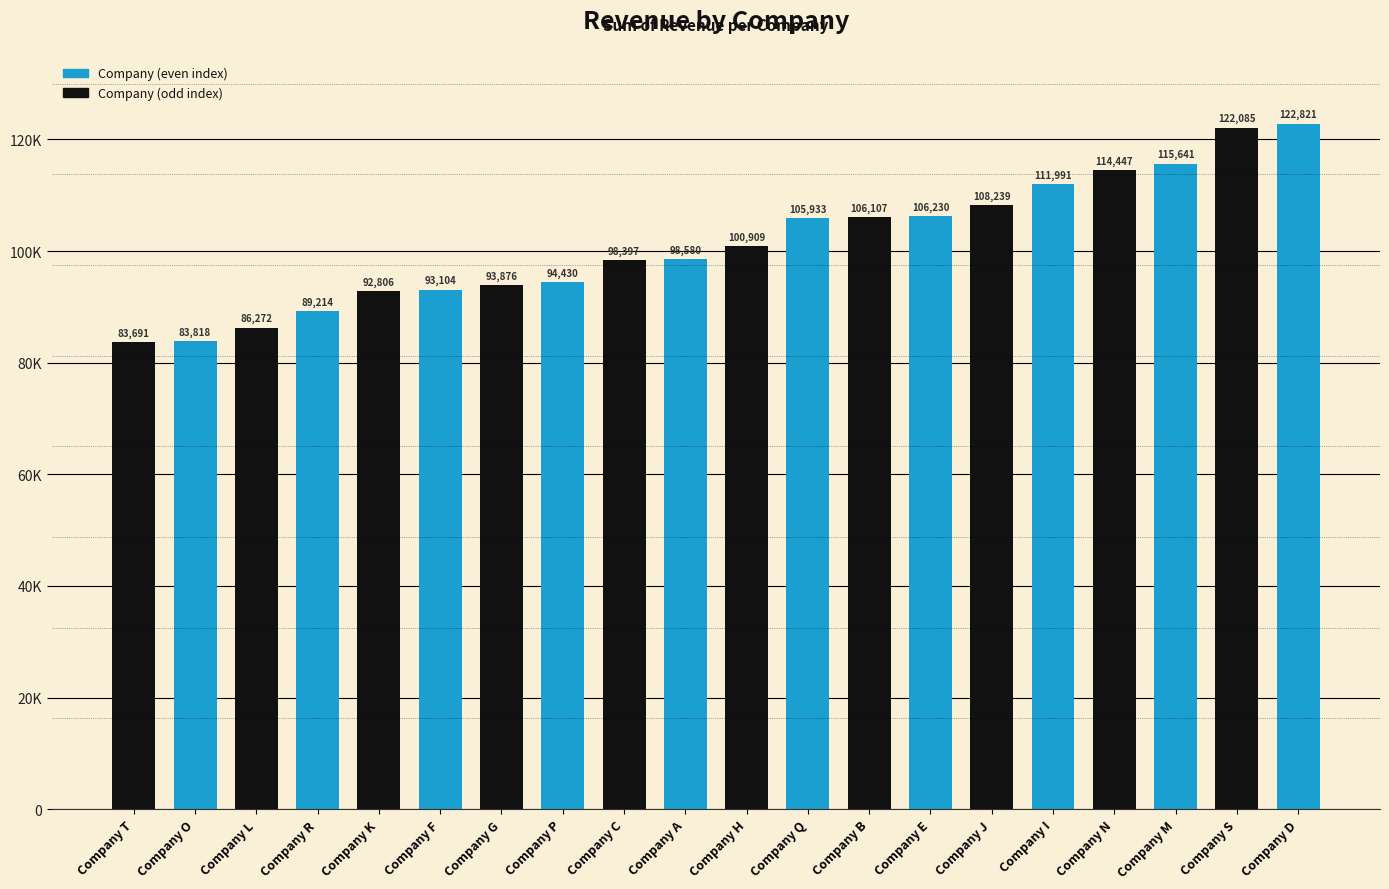

Reading right to left, extract all data points from this chart.

Company D=122821	Company S=122085	Company M=115641	Company N=114447	Company I=111991	Company J=108239	Company E=106230	Company B=106107	Company Q=105933	Company H=100909	Company A=98580	Company C=98397	Company P=94430	Company G=93876	Company F=93104	Company K=92806	Company R=89214	Company L=86272	Company O=83818	Company T=83691